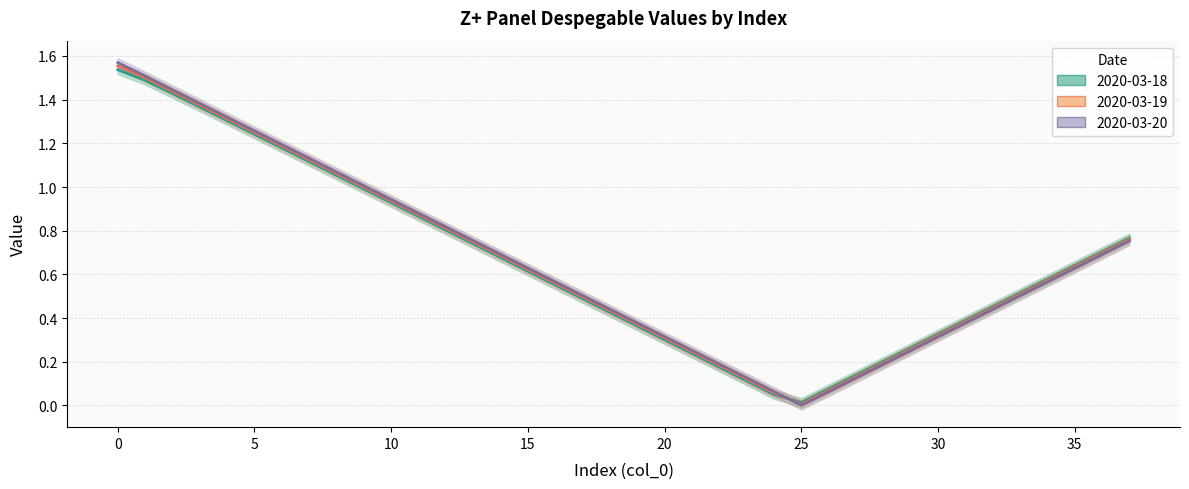

Which label corresponds to the smallest value in the chart?

25